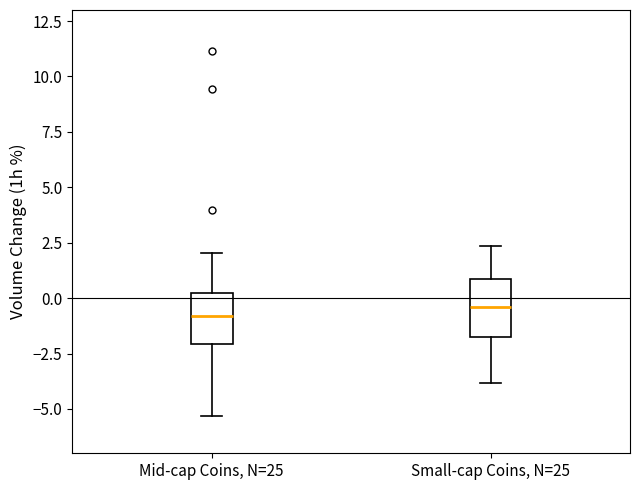

Reading left to right, read every box against the y-axis: the position of its median line, the range the box covers, and the ends of its whiskers. The values are not printed on the chart, so give them approximately, as read against the axis.

Mid-cap Coins, N=25: median -1.0, box -2.0 to 0.0, whiskers -5.5 to 2.0
Small-cap Coins, N=25: median -0.5, box -1.5 to 1.0, whiskers -4.0 to 2.5